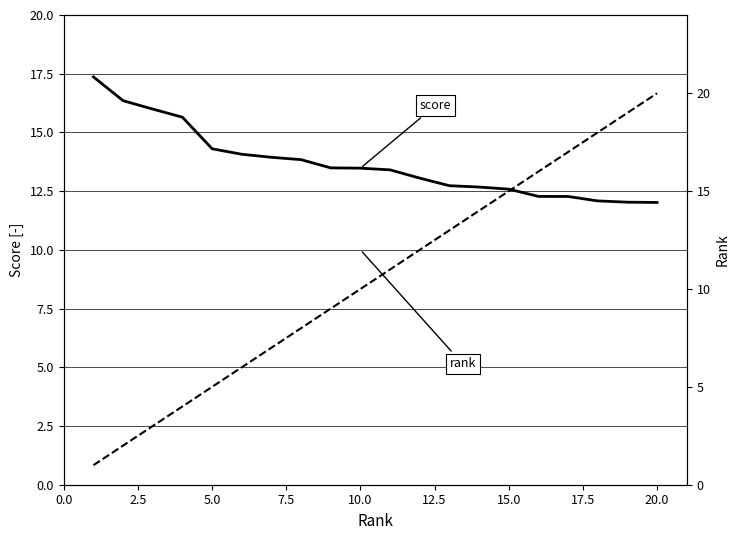

At how many categories does at least one series exceed 12?

20